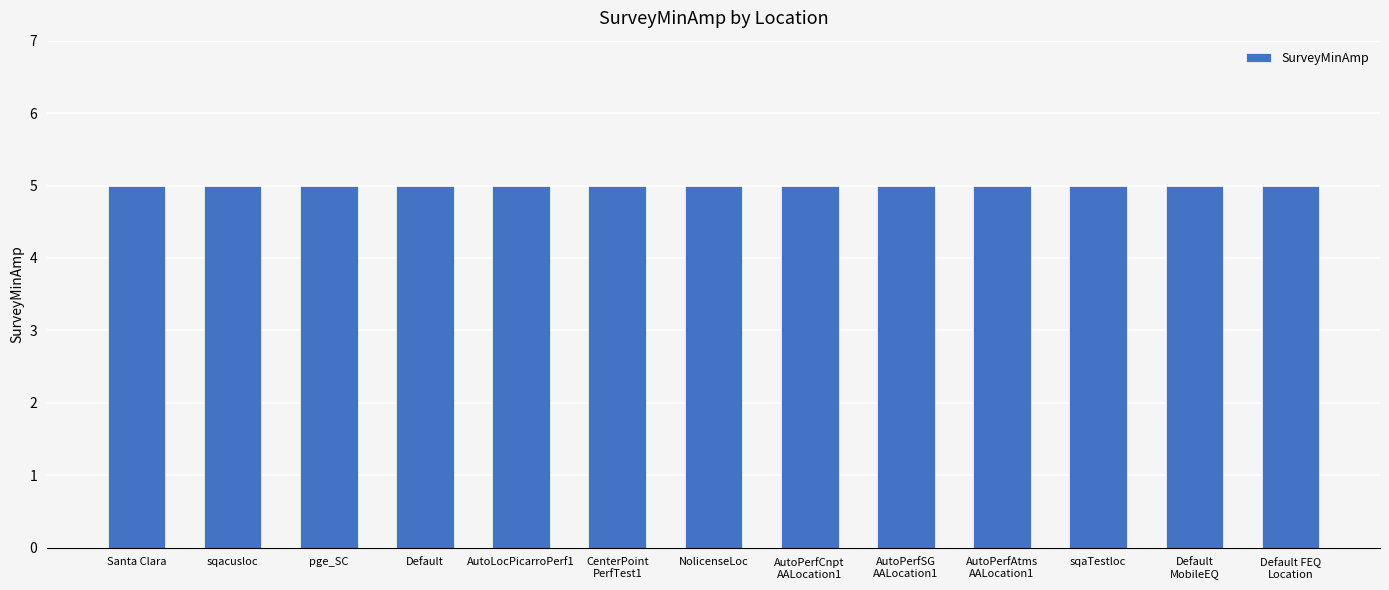

Which label corresponds to the smallest value in the chart?

AutoPerfSGAALocation1